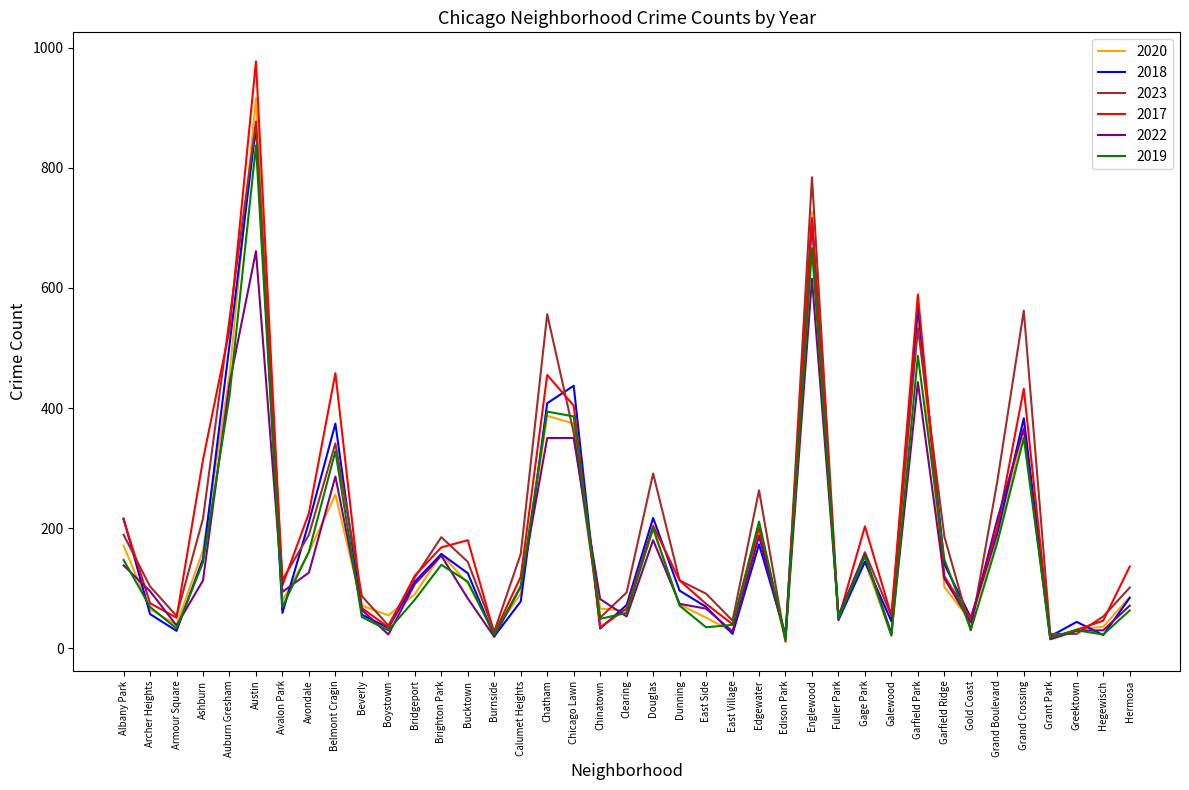

The 2017 series shows 49 at Gold Coast. True or false?

True